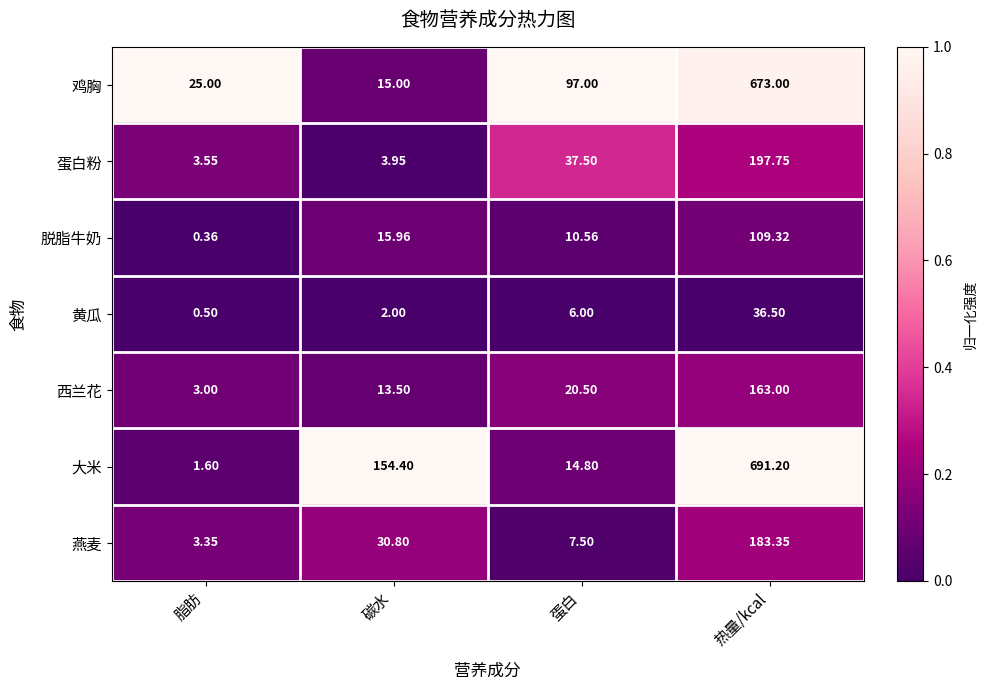

Between 碳水 and 热量/kcal, which series saw the biggest shift?

鸡胸